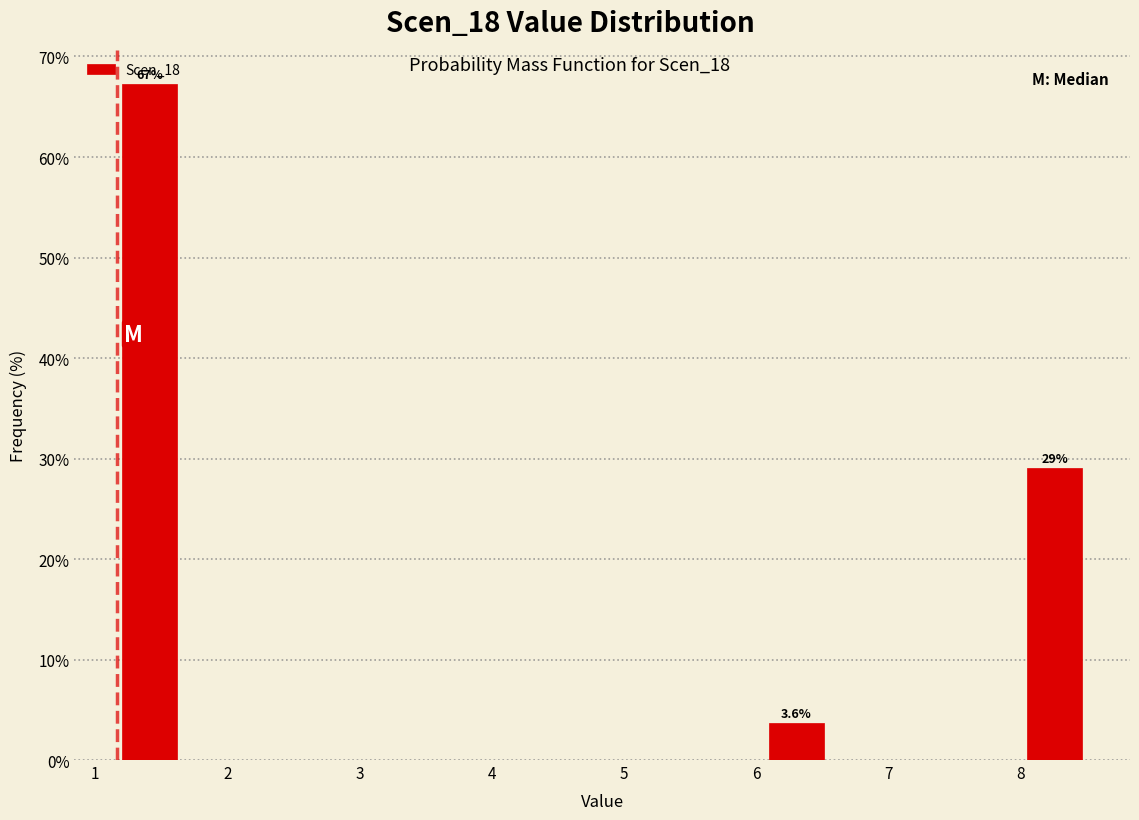

Over which range of the x-axis is the bar tallest?

1.2 to 1.7